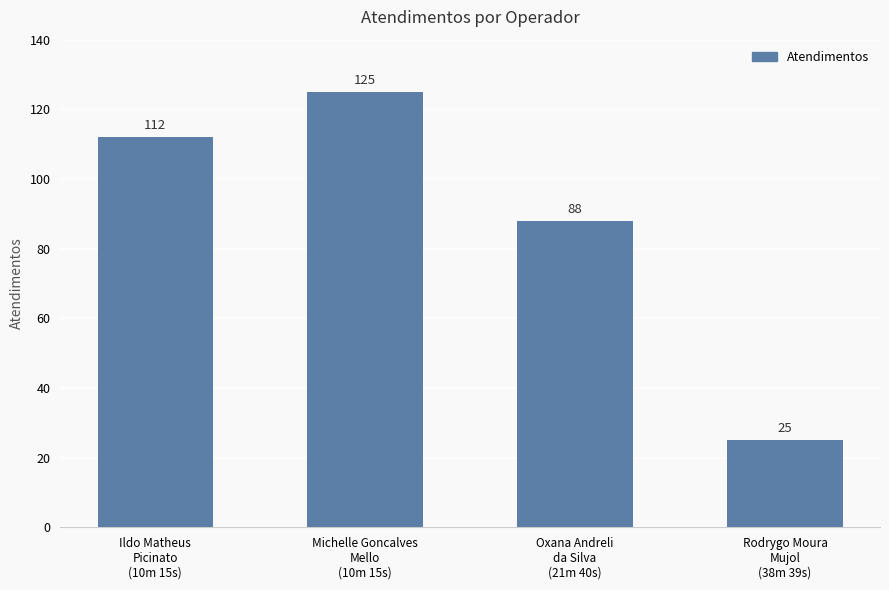

Are the bars grouped side by side (vs. stacked)?

No